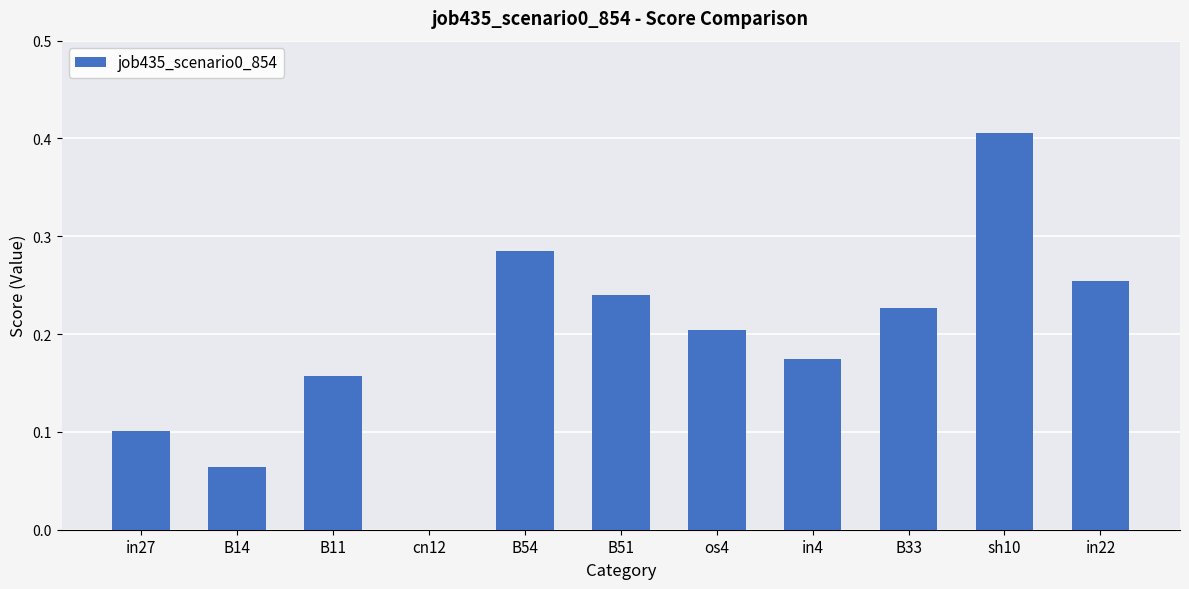

Is it true that the value at B11 is 0.2?

True